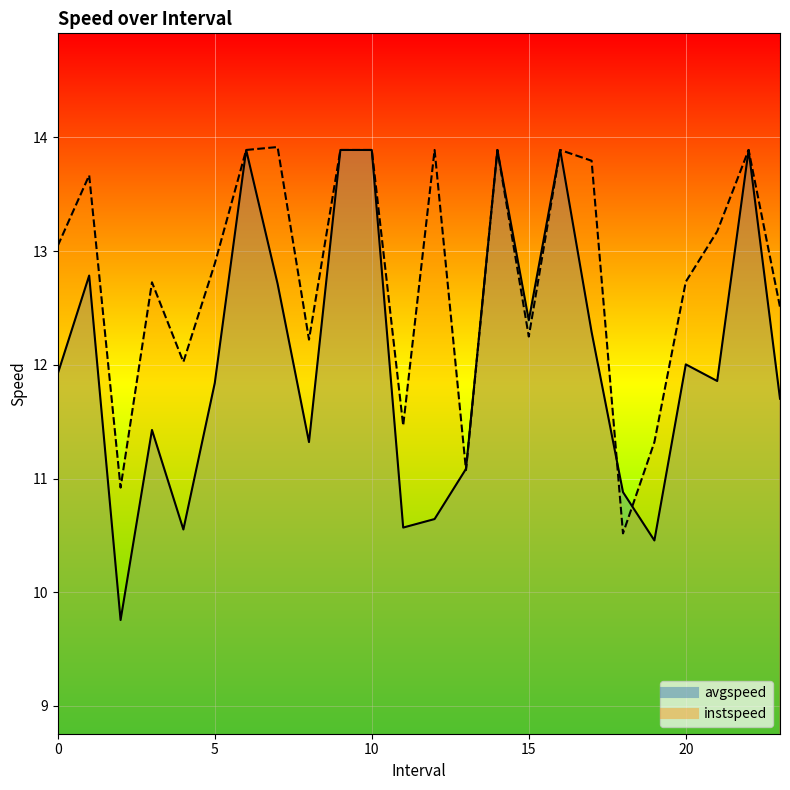

Which has a higher value, 9.0 or 3.0?

9.0